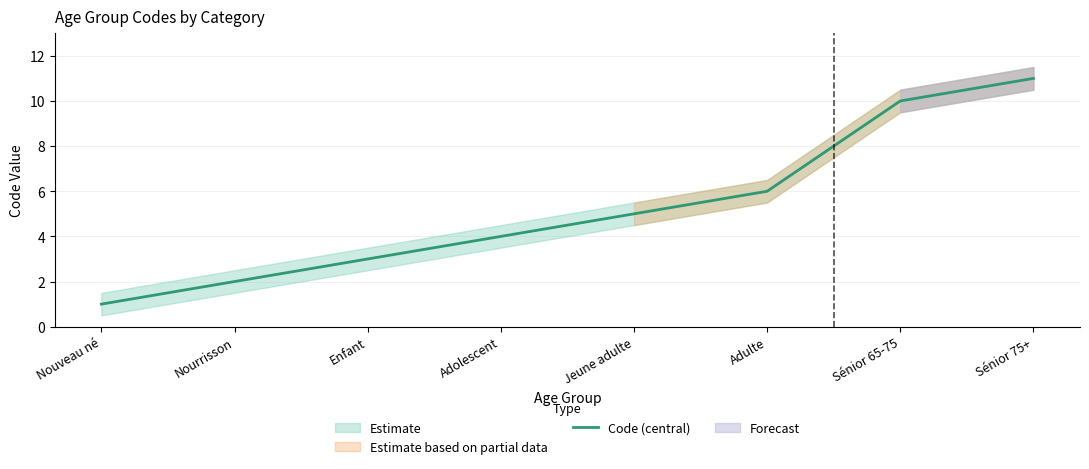

Which label corresponds to the smallest value in the chart?

Nouveau né